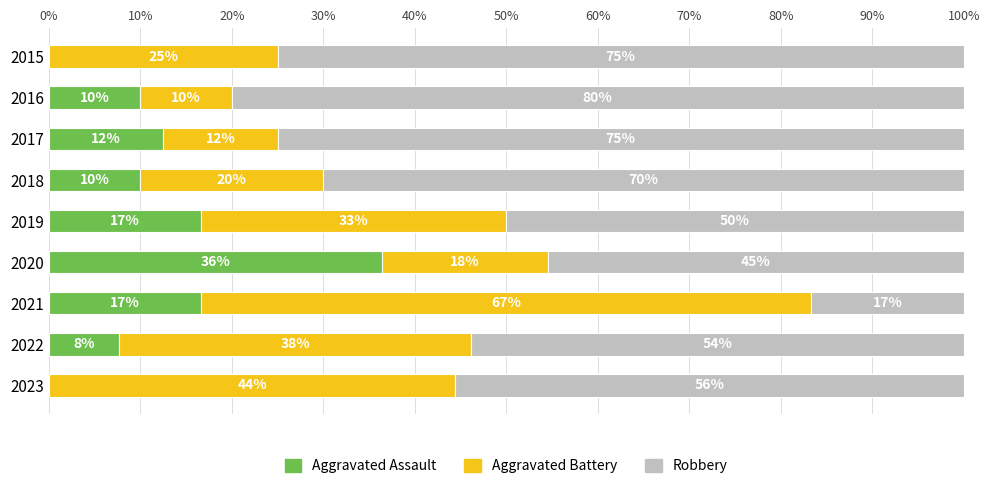

What are all the series names shown in the legend?

Aggravated Assault, Aggravated Battery, Robbery